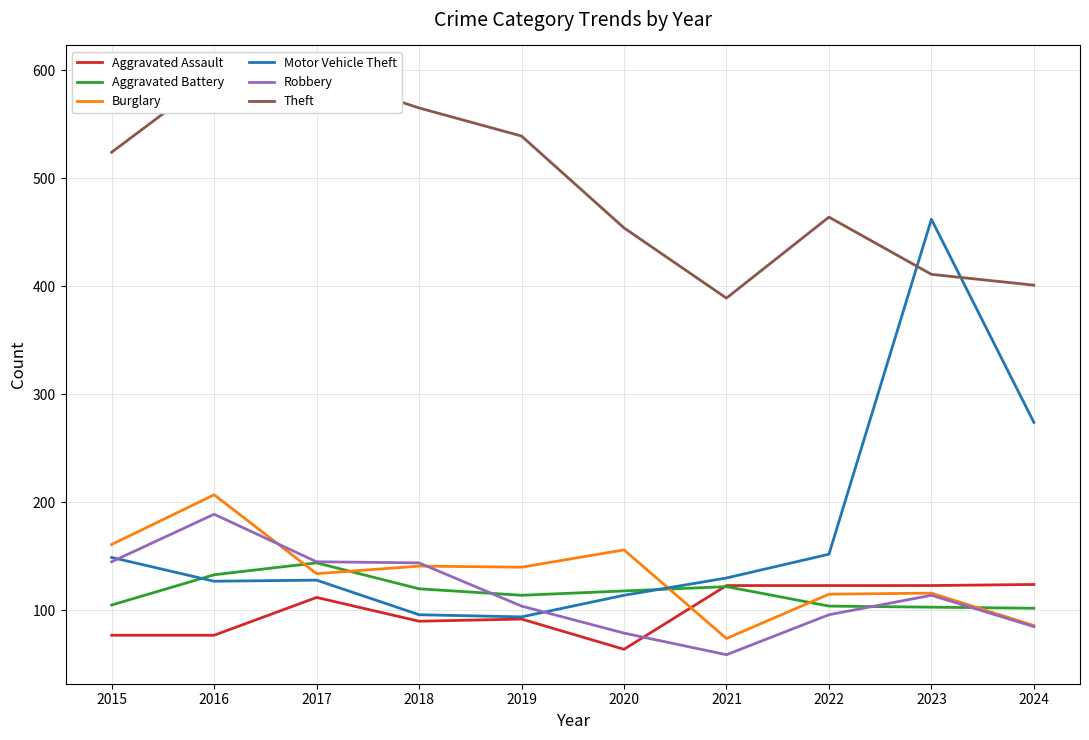

Where does the Burglary series first go above 140?

2015